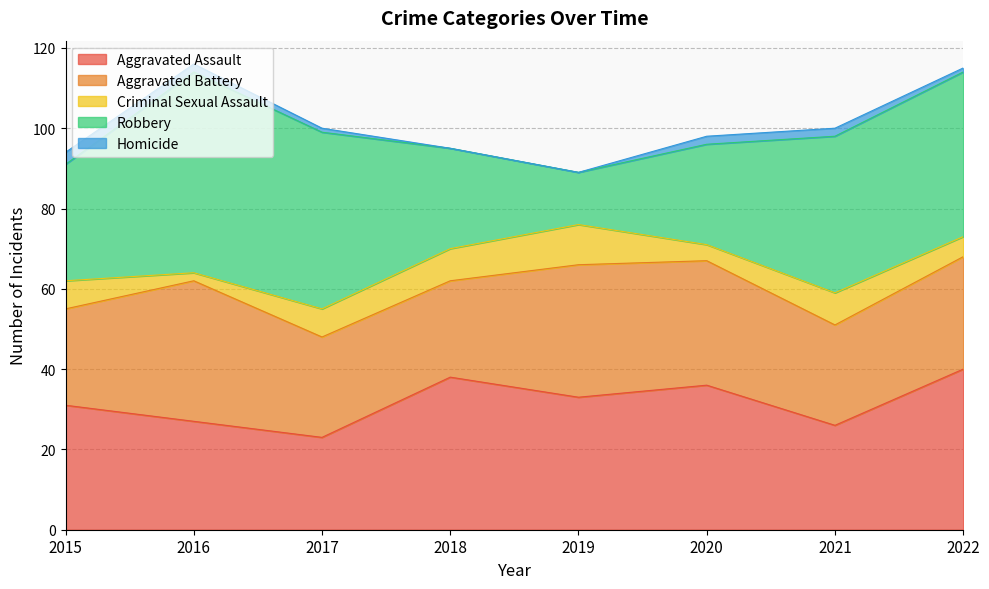

How many data points does each series have?

8